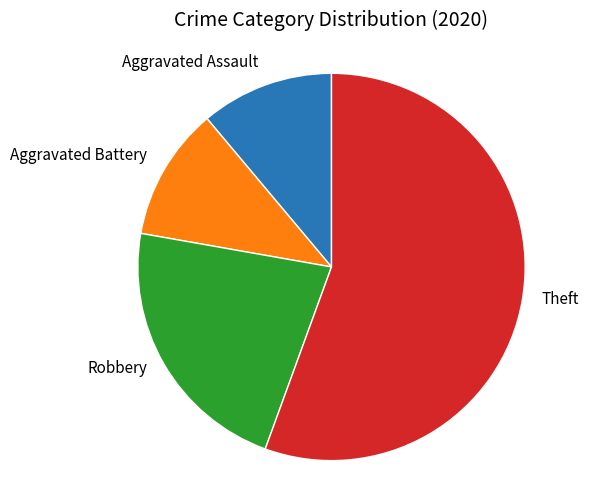

Does any single category account for the majority?

Yes